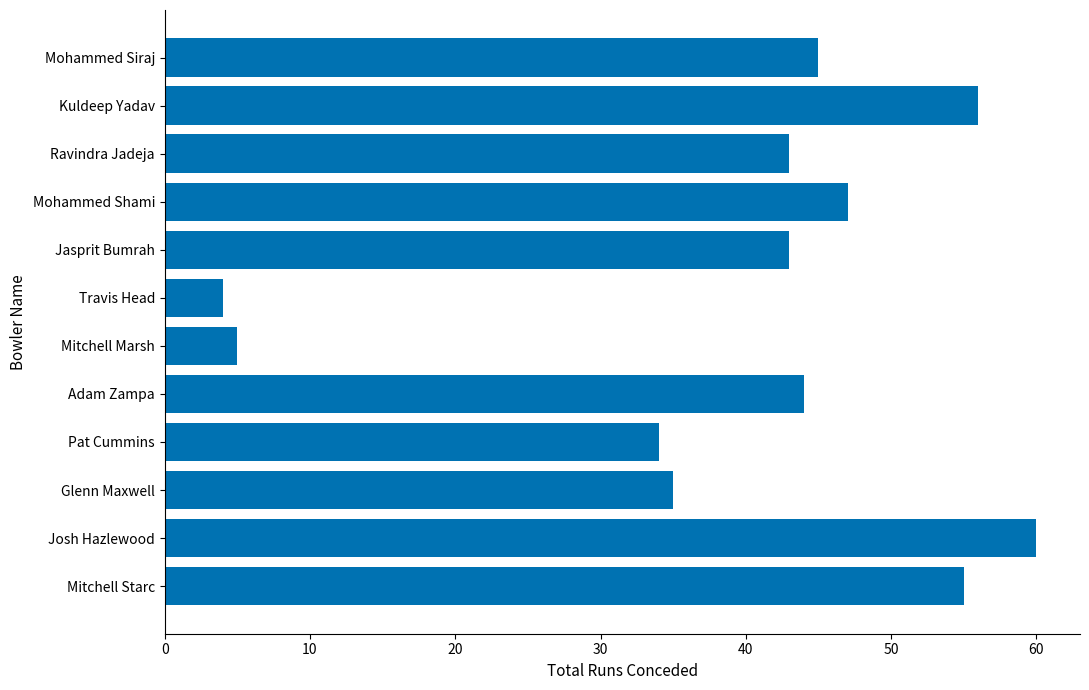

Is it true that the value at Jasprit Bumrah is 43?

True